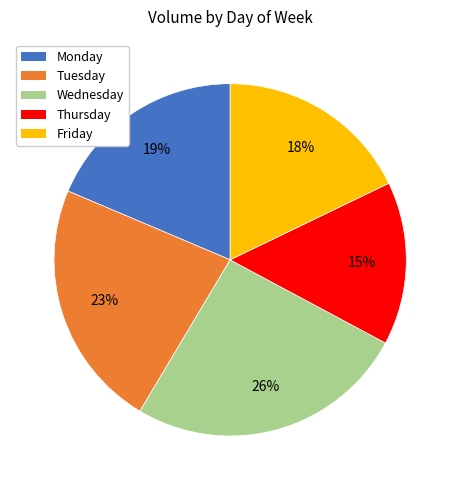

Is there any slice that represents more than half of the pie?

No